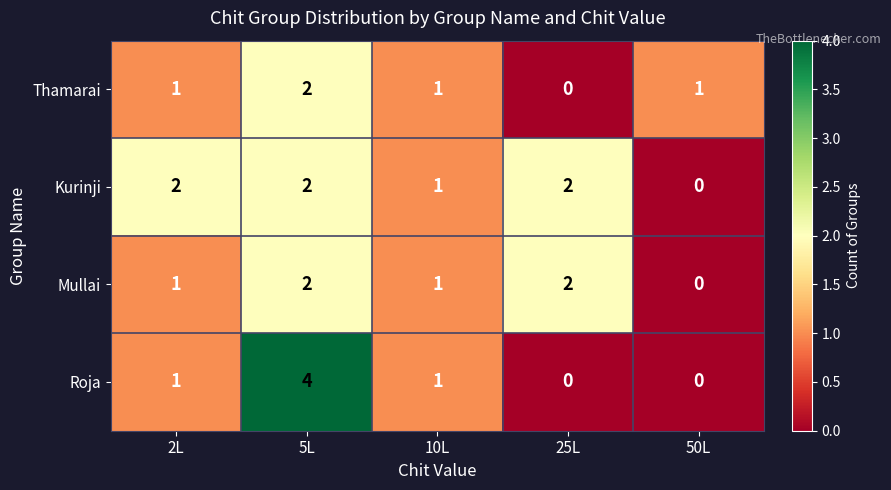

At how many categories does at least one series exceed 0?

5